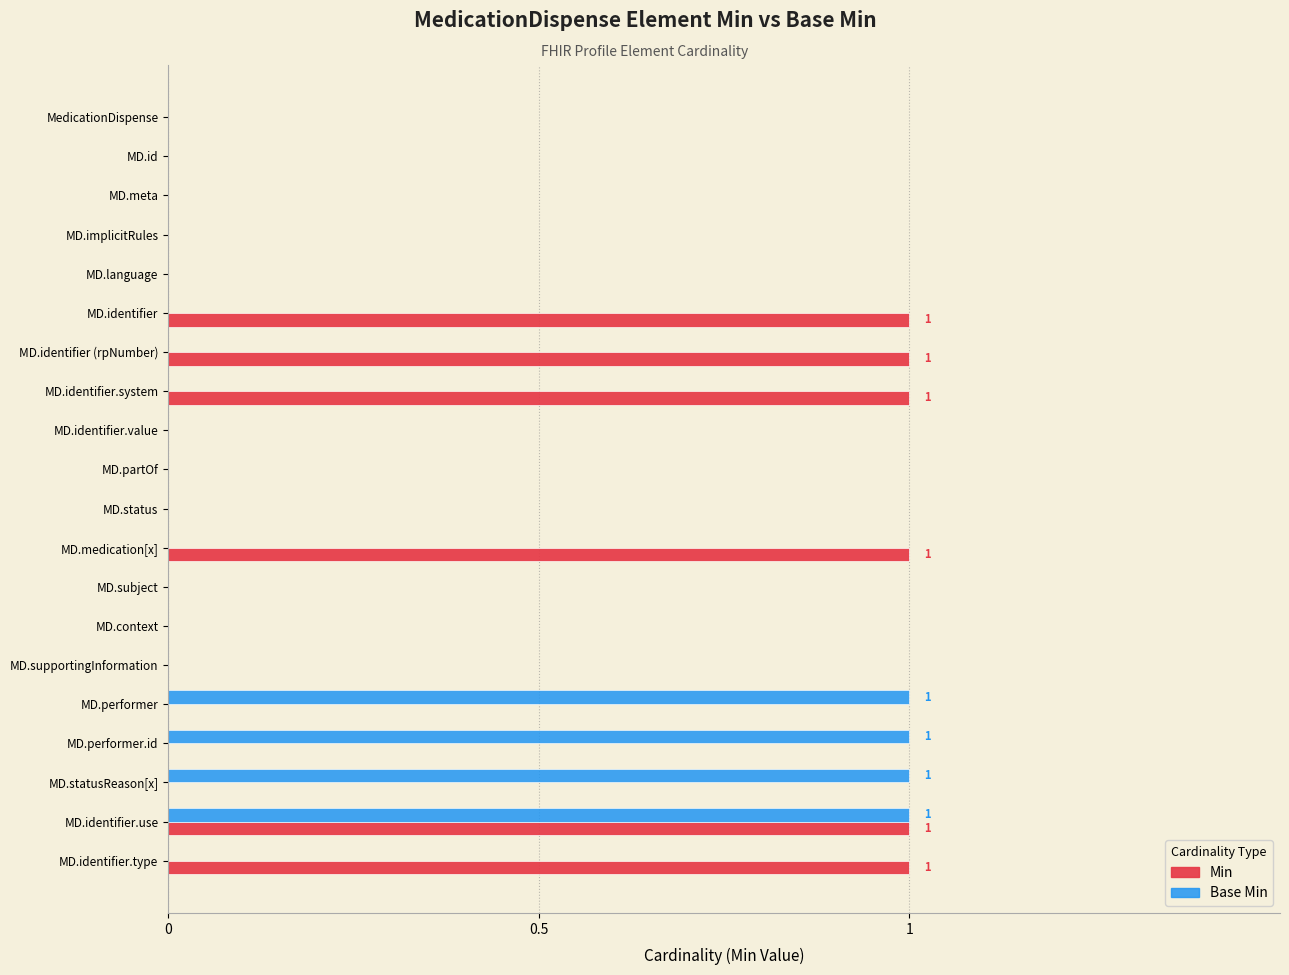

What is the sum of all Min values?

6